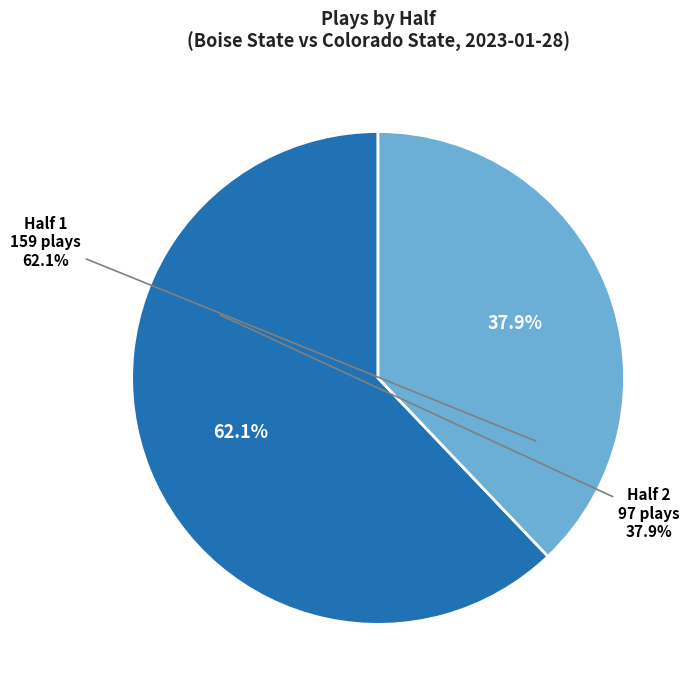

Rank the categories by value from lowest to highest.

2, 1